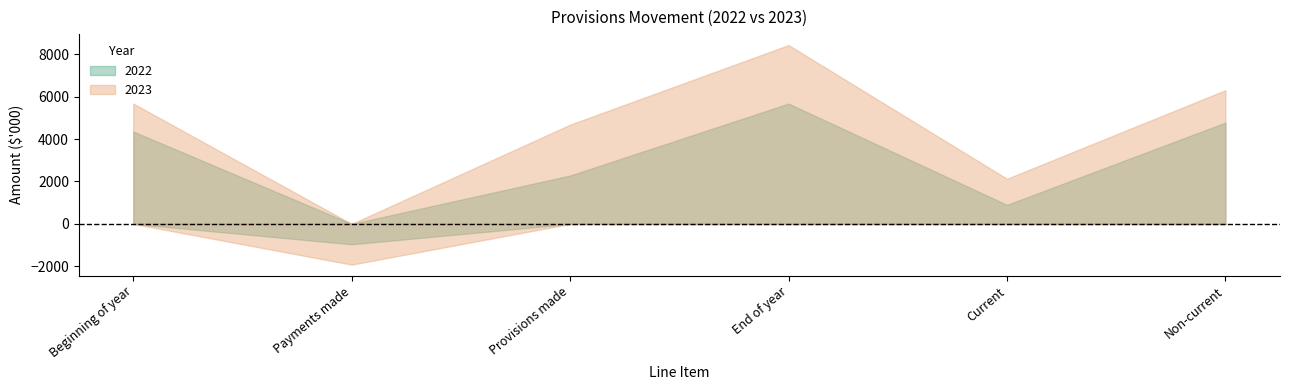

Rank the series by their maximum value, from lowest to highest.

2022, 2023